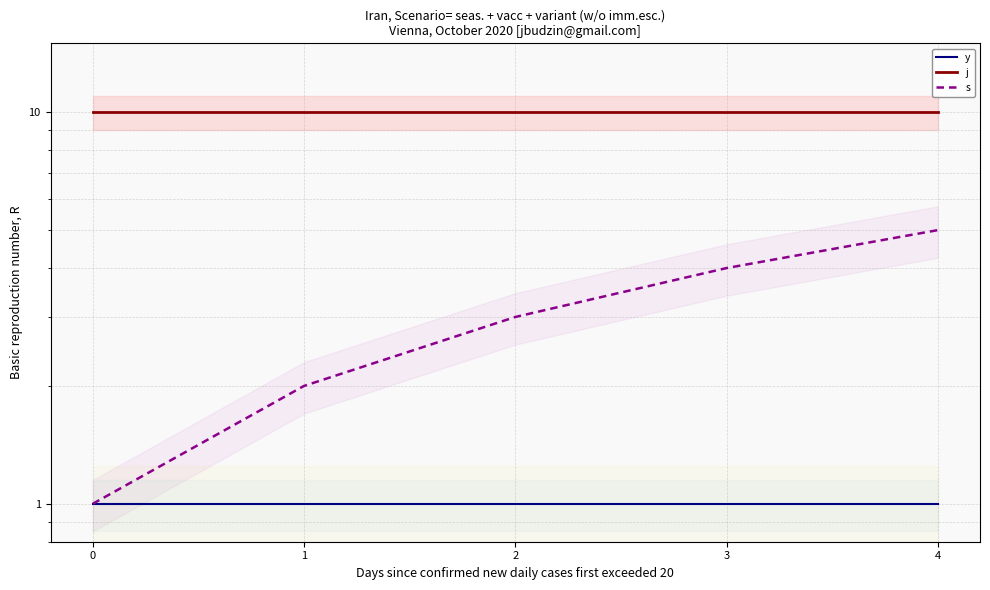

True or false: s has a value of 4 at 3.

True